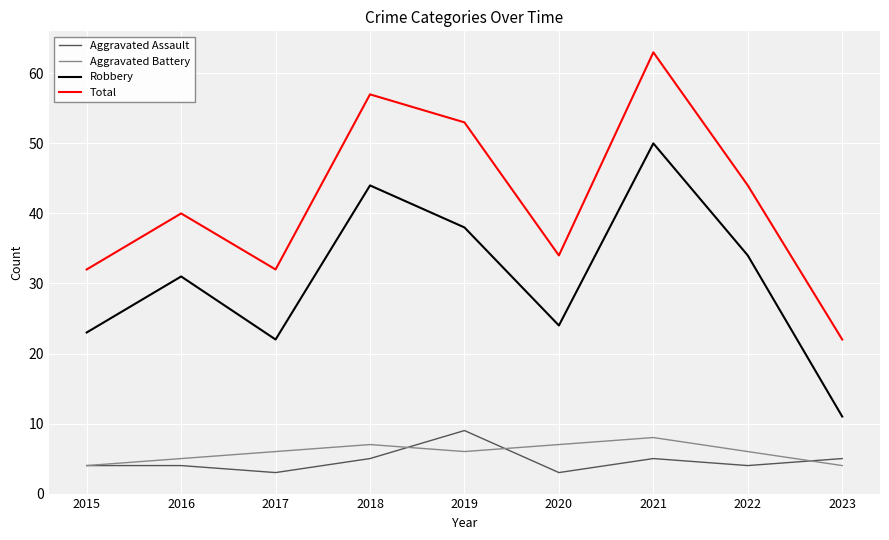

Which series has the widest spread of values?

Total